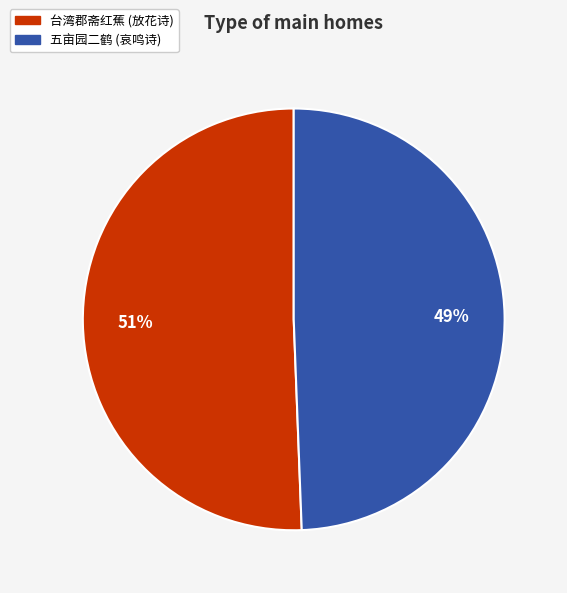

What is the ratio of the value at 台湾郡斋红蕉 (放花诗) to the value at 五亩园二鹤 (哀鸣诗)?

1.0